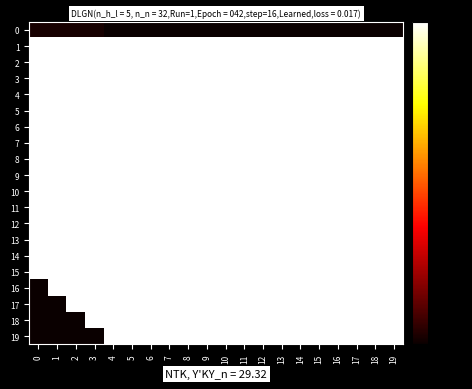

Reading left to right, extract all data points from this chart.

0: 0=0.0	1=0.0	2=0.0	3=0.0	4=0.0	5=0.0	6=0.0	7=0.0	8=0.0	9=0.0	10=0.0	11=0.0	12=0.0	13=0.0	14=0.0	15=0.0	16=0.0	17=0.0	18=0.0	19=0.0
1: 0=0.1	1=0.1	2=0.1	3=0.1	4=0.1	5=0.1	6=0.1	7=0.1	8=0.1	9=0.1	10=0.1	11=0.1	12=0.1	13=0.1	14=0.1	15=0.1	16=0.1	17=0.1	18=0.1	19=0.1
2: 0=0.1	1=0.1	2=0.1	3=0.1	4=0.1	5=0.1	6=0.1	7=0.1	8=0.1	9=0.1	10=0.1	11=0.1	12=0.1	13=0.1	14=0.1	15=0.1	16=0.1	17=0.1	18=0.1	19=0.1
3: 0=0.2	1=0.2	2=0.2	3=0.2	4=0.2	5=0.2	6=0.2	7=0.2	8=0.2	9=0.2	10=0.2	11=0.2	12=0.2	13=0.2	14=0.2	15=0.2	16=0.2	17=0.2	18=0.2	19=0.2
4: 0=0.1	1=0.1	2=0.1	3=0.1	4=0.1	5=0.1	6=0.1	7=0.1	8=0.1	9=0.1	10=0.1	11=0.1	12=0.1	13=0.1	14=0.1	15=0.1	16=0.1	17=0.1	18=0.1	19=0.1
5: 0=0.2	1=0.2	2=0.2	3=0.2	4=0.2	5=0.2	6=0.2	7=0.2	8=0.2	9=0.2	10=0.2	11=0.2	12=0.2	13=0.2	14=0.2	15=0.2	16=0.2	17=0.2	18=0.2	19=0.2
6: 0=0.3	1=0.3	2=0.3	3=0.3	4=0.2	5=0.2	6=0.2	7=0.2	8=0.2	9=0.2	10=0.2	11=0.2	12=0.2	13=0.2	14=0.2	15=0.2	16=0.2	17=0.2	18=0.2	19=0.2
7: 0=0.4	1=0.4	2=0.4	3=0.4	4=0.4	5=0.4	6=0.4	7=0.4	8=0.4	9=0.4	10=0.4	11=0.4	12=0.4	13=0.4	14=0.4	15=0.4	16=0.4	17=0.4	18=0.4	19=0.4
8: 0=0.3	1=0.3	2=0.3	3=0.3	4=0.3	5=0.3	6=0.3	7=0.3	8=0.3	9=0.3	10=0.3	11=0.3	12=0.3	13=0.3	14=0.3	15=0.3	16=0.3	17=0.3	18=0.3	19=0.3
9: 0=0.4	1=0.4	2=0.4	3=0.4	4=0.4	5=0.4	6=0.4	7=0.4	8=0.4	9=0.4	10=0.4	11=0.4	12=0.4	13=0.4	14=0.4	15=0.4	16=0.4	17=0.4	18=0.4	19=0.4
10: 0=0.4	1=0.4	2=0.4	3=0.4	4=0.4	5=0.4	6=0.4	7=0.4	8=0.4	9=0.4	10=0.4	11=0.4	12=0.4	13=0.4	14=0.4	15=0.4	16=0.4	17=0.4	18=0.4	19=0.4
11: 0=0.6	1=0.6	2=0.6	3=0.6	4=0.6	5=0.6	6=0.6	7=0.6	8=0.6	9=0.6	10=0.6	11=0.6	12=0.6	13=0.6	14=0.6	15=0.6	16=0.6	17=0.6	18=0.6	19=0.6
12: 0=0.5	1=0.5	2=0.5	3=0.5	4=0.5	5=0.5	6=0.5	7=0.5	8=0.5	9=0.5	10=0.5	11=0.5	12=0.5	13=0.5	14=0.5	15=0.5	16=0.5	17=0.5	18=0.5	19=0.5
13: 0=0.6	1=0.6	2=0.6	3=0.6	4=0.6	5=0.6	6=0.6	7=0.6	8=0.6	9=0.6	10=0.6	11=0.6	12=0.6	13=0.6	14=0.6	15=0.6	16=0.6	17=0.6	18=0.6	19=0.6
14: 0=0.6	1=0.6	2=0.6	3=0.6	4=0.6	5=0.6	6=0.6	7=0.6	8=0.6	9=0.6	10=0.6	11=0.6	12=0.6	13=0.6	14=0.6	15=0.6	16=0.6	17=0.6	18=0.6	19=0.6
15: 0=0.8	1=0.8	2=0.8	3=0.8	4=0.8	5=0.8	6=0.8	7=0.8	8=0.8	9=0.8	10=0.8	11=0.8	12=0.8	13=0.8	14=0.8	15=0.8	16=0.8	17=0.8	18=0.8	19=0.8
16: 0=0.0	1=0.7	2=0.7	3=0.7	4=0.7	5=0.7	6=0.7	7=0.7	8=0.7	9=0.7	10=0.7	11=0.7	12=0.7	13=0.7	14=0.7	15=0.7	16=0.7	17=0.7	18=0.7	19=0.7
17: 0=0.0	1=0.0	2=0.8	3=0.8	4=0.8	5=0.8	6=0.8	7=0.8	8=0.8	9=0.8	10=0.8	11=0.8	12=0.8	13=0.8	14=0.8	15=0.8	16=0.8	17=0.8	18=0.8	19=0.8
18: 0=0.0	1=0.0	2=0.0	3=0.8	4=0.8	5=0.8	6=0.8	7=0.8	8=0.8	9=0.8	10=0.8	11=0.8	12=0.8	13=0.8	14=0.8	15=0.8	16=0.8	17=0.8	18=0.8	19=0.8
19: 0=0.0	1=0.0	2=0.0	3=0.0	4=1.0	5=1.0	6=1.0	7=1.0	8=1.0	9=1.0	10=1.0	11=1.0	12=1.0	13=1.0	14=1.0	15=1.0	16=1.0	17=1.0	18=1.0	19=1.0